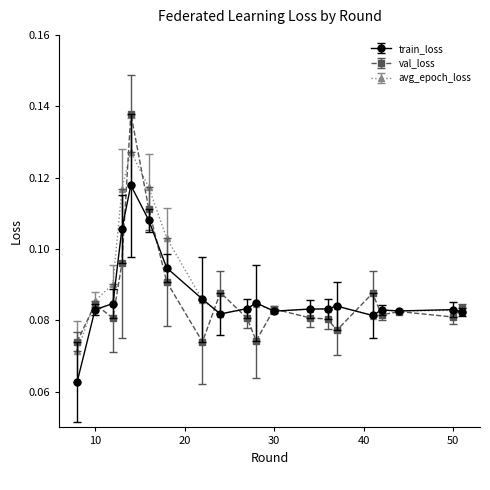

How many distinct data groups are displayed?

3